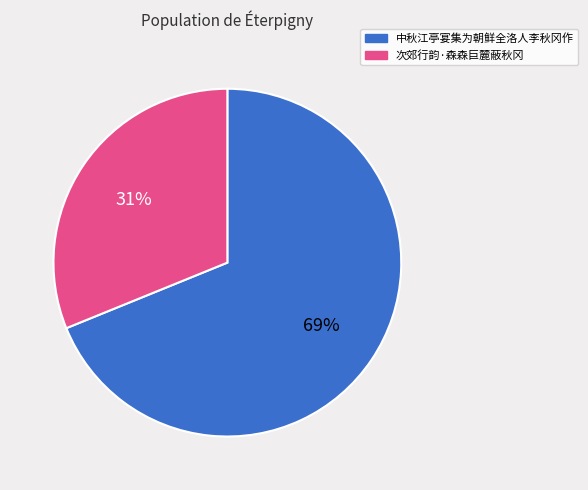

What is the ratio of the value at 中秋江亭宴集为朝鲜全洛人李秋冈作 to the value at 次郊行韵·森森巨麓蔽秋冈?

2.2